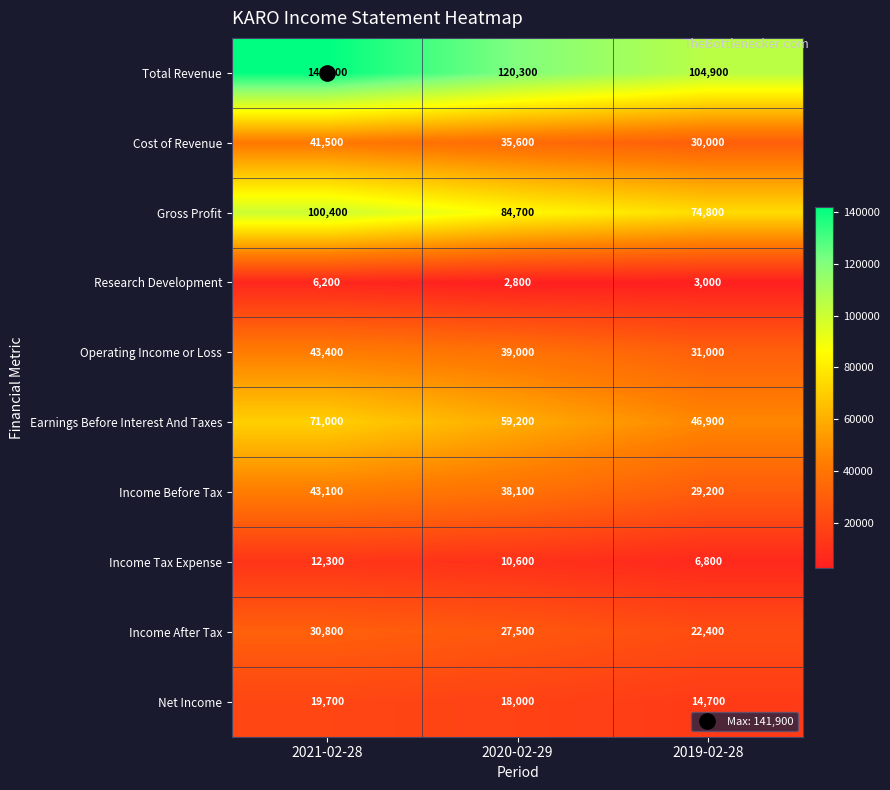

What is the difference between the Income Tax Expense values at 2019-02-28 and 2021-02-28?

5500